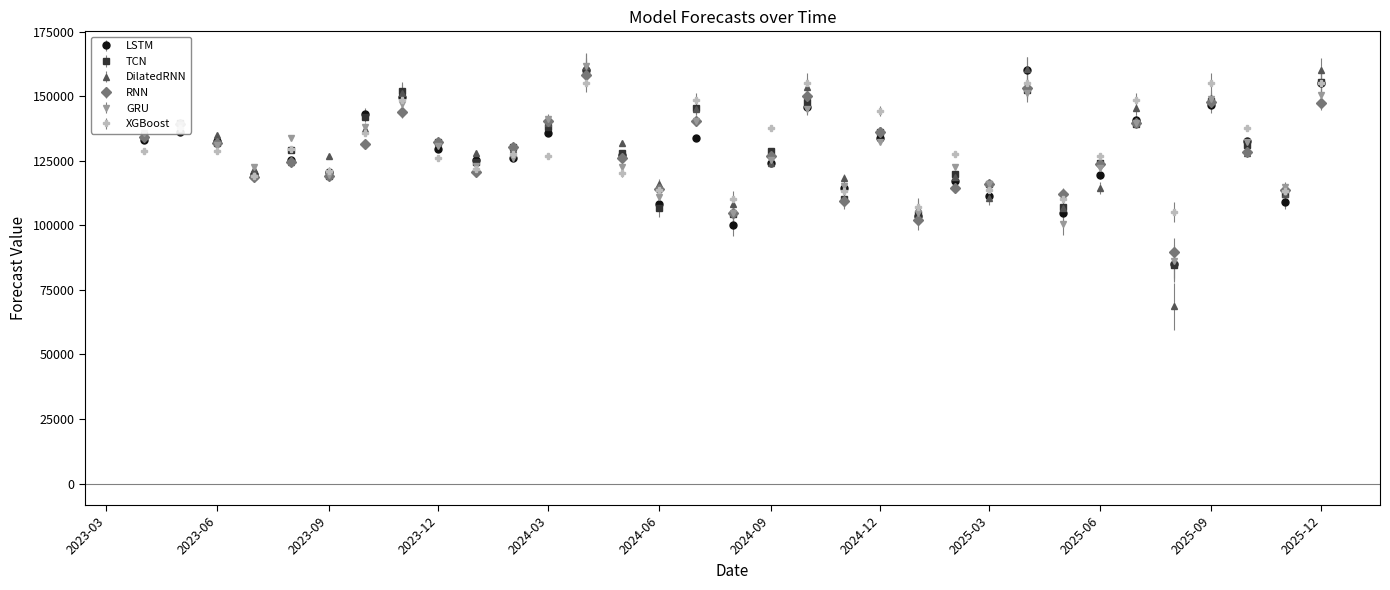

What is the value of the XGBoost point at the 19th from the left?

155157.5